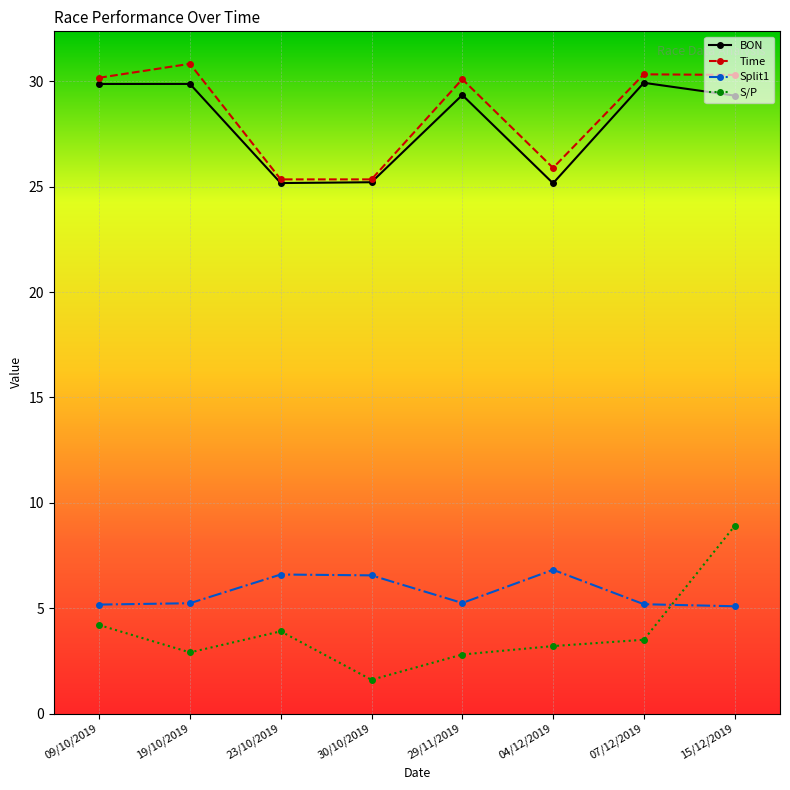

True or false: BON and Split1 cross at least once.

False